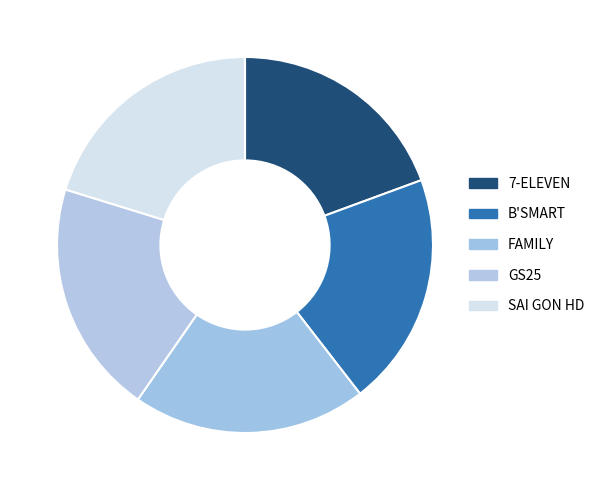

What is the ratio of the value at B'SMART to the value at 7-ELEVEN?

1.0